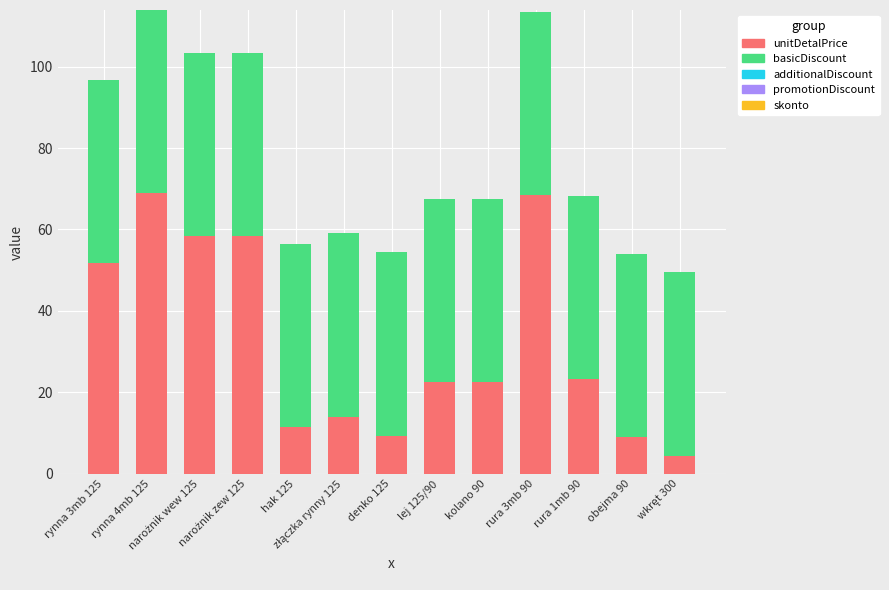

What is the highest value of the unitDetalPrice series?

68.9